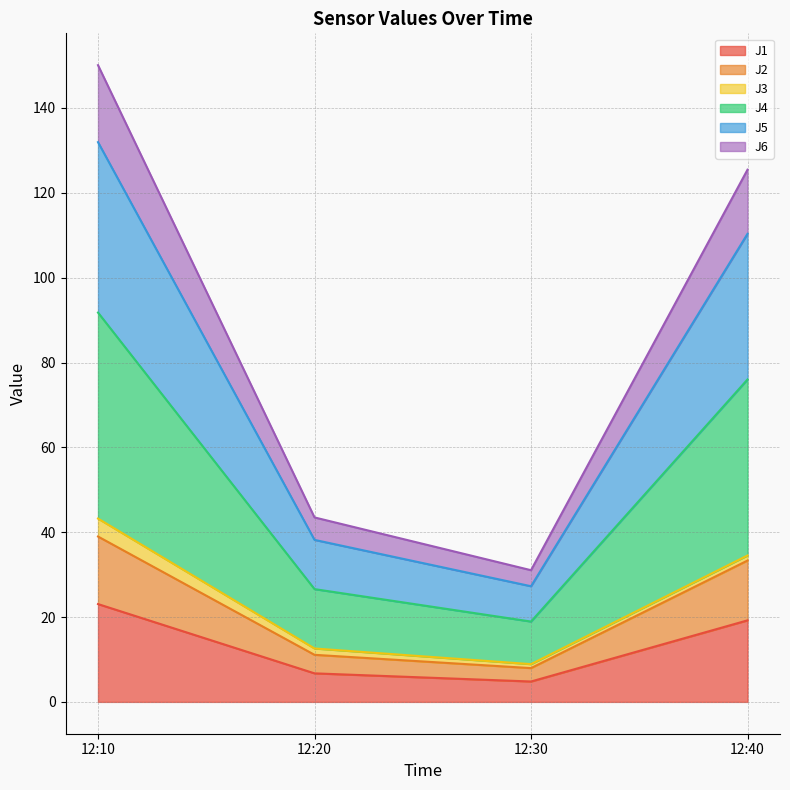

Which category has the highest value in the J1 series?

12:10